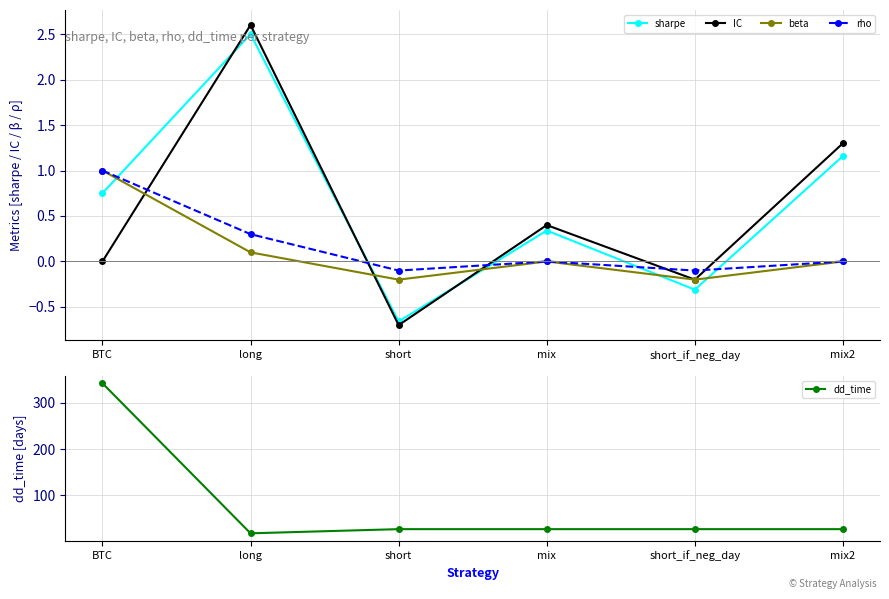

What is the maximum value shown in the chart?

342.0